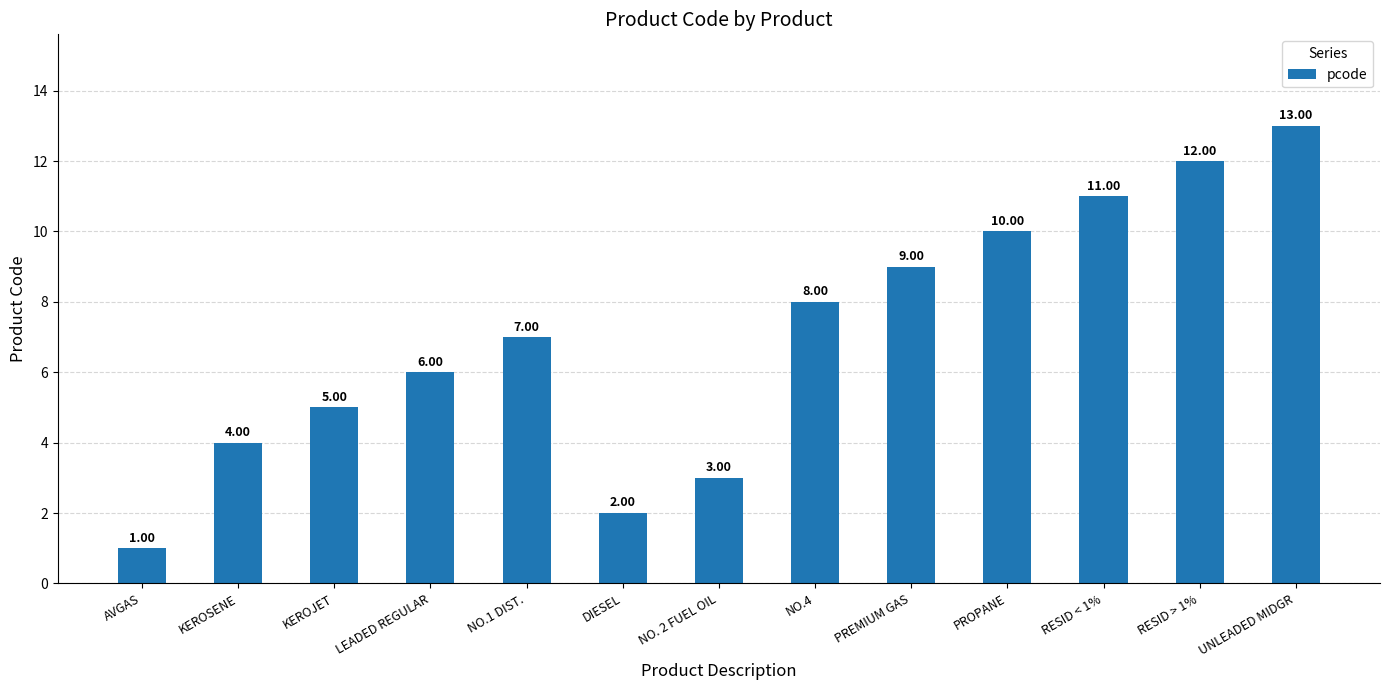

Reading left to right, list all the values displayed in this chart.

AVGAS=1	KEROSENE=4	KEROJET=5	LEADED REGULAR=6	NO.1 DIST.=7	DIESEL=2	NO. 2 FUEL OIL=3	NO.4=8	PREMIUM GAS=9	PROPANE=10	RESID < 1%=11	RESID > 1%=12	UNLEADED MIDGR=13